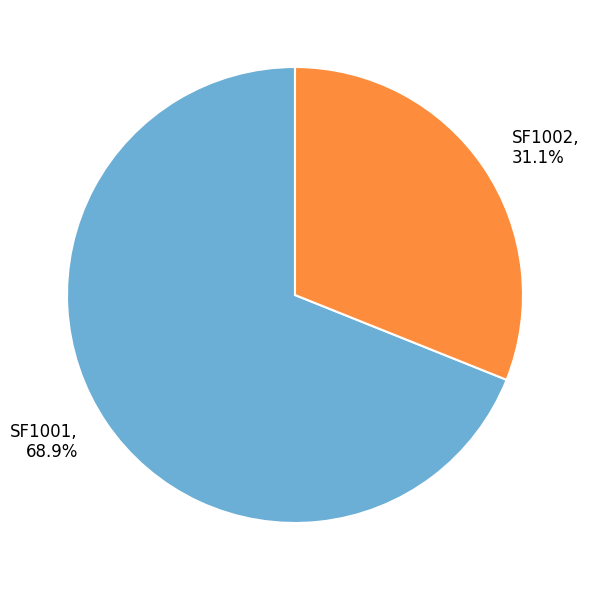

How many slices are in this pie chart?

2